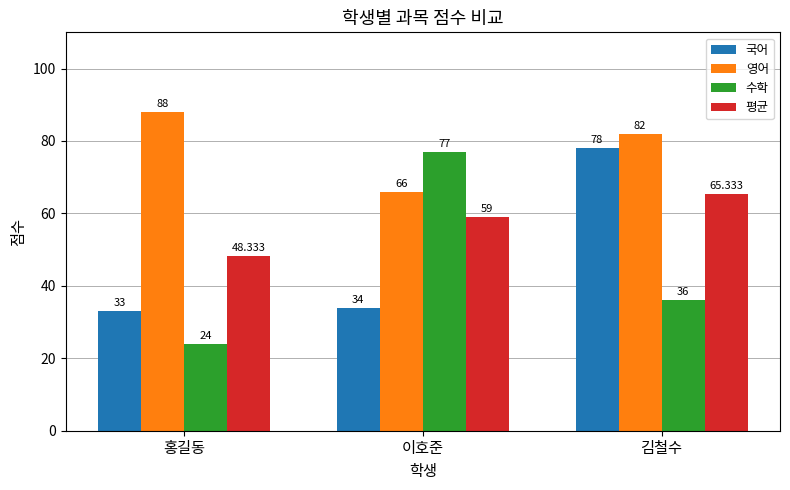

At how many categories does at least one series exceed 85?

1